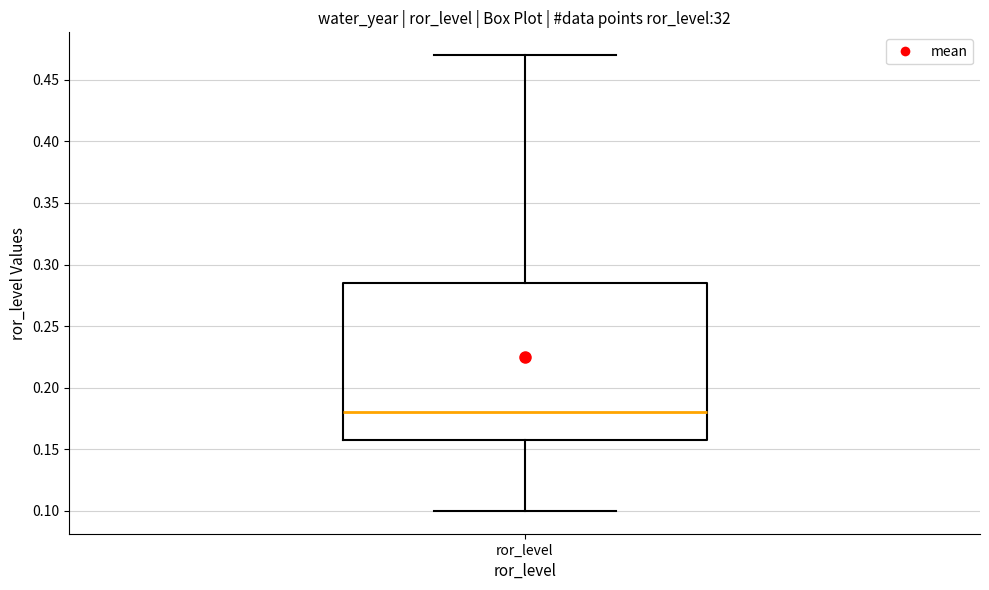

Transcribe this box plot: give where the median line is, the range the box spans, and where the two whiskers end, as read against the y-axis. The values are not printed on the chart, so give them approximately, as read against the axis.

median 0.180, box 0.160 to 0.285, whiskers 0.100 to 0.470